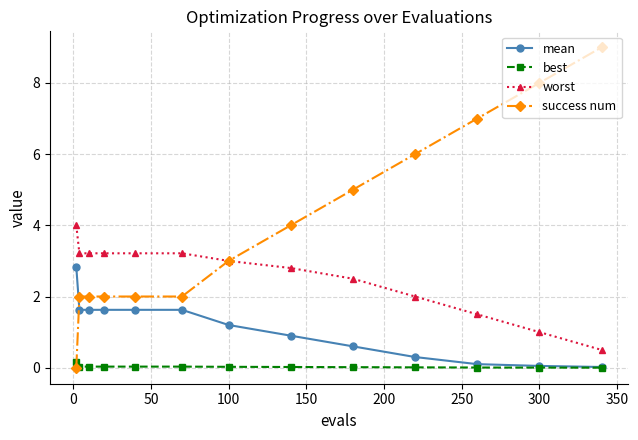

Which series has the widest spread of values?

success num